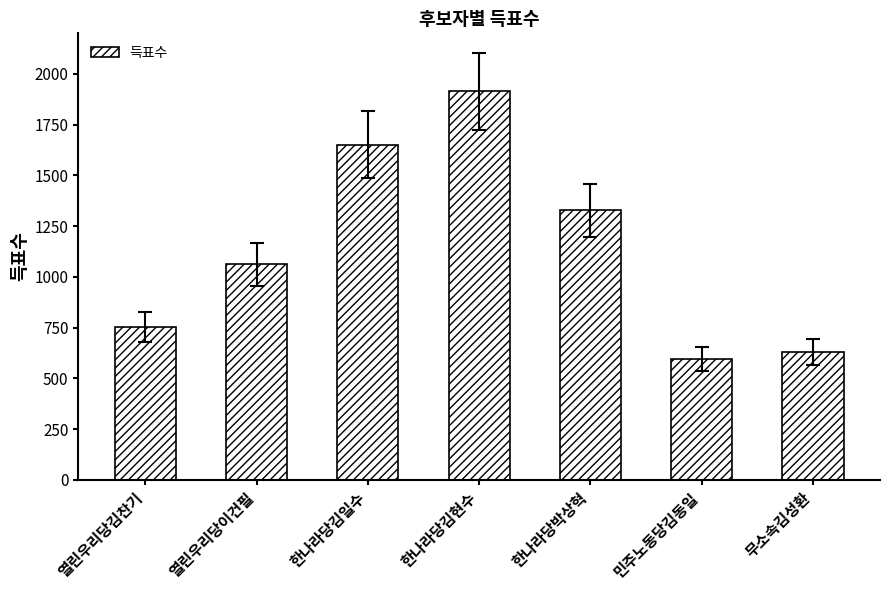

What is the change in value from 한나라당김현수 to 한나라당박상혁?

-587